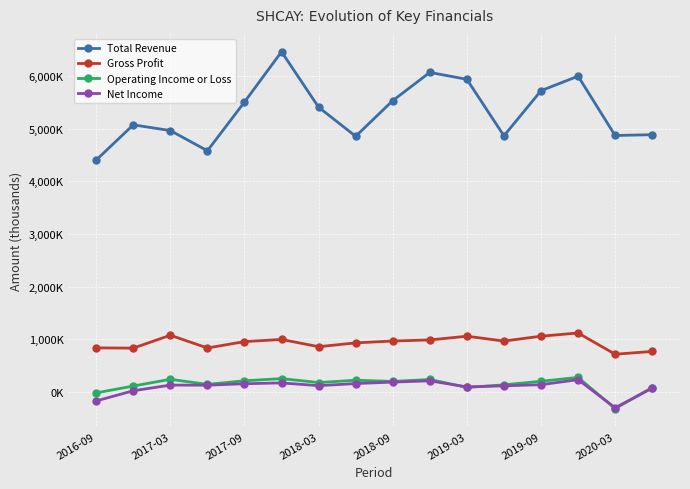

Reading left to right, list all the values displayed in this chart.

Total Revenue: 4402100	5070000	4961500	4578100	5503000	6457100	5404300	4852800	5529200	6065200	5933400	4861500	5717600	5993500	4868000	4883200
Gross Profit: 838800	834400	1078700	836800	957900	998600	861200	933400	969200	989400	1060000	968100	1060500	1121400	718500	771100
Operating Income or Loss: -14600	115200	242600	146200	215000	255800	181200	225400	202400	239400	88100	137900	205800	278500	-312700	85700
Net Income: -167600	25800	132800	130900	158700	174200	122000	162300	189600	213800	98600	118400	140200	236400	-297200	75000